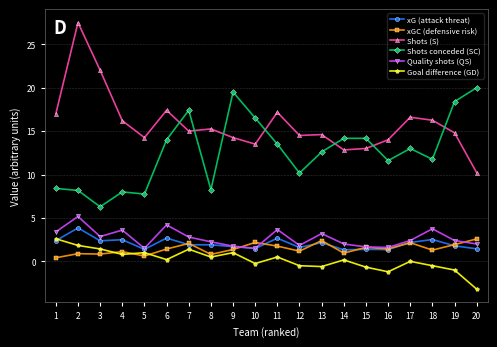

What is the value of the Goal difference (GD) point at the 16th from the left?

-1.2